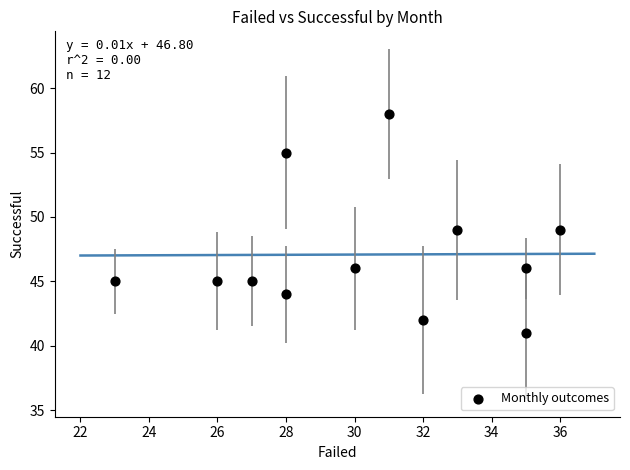

What is the average Y value?

47